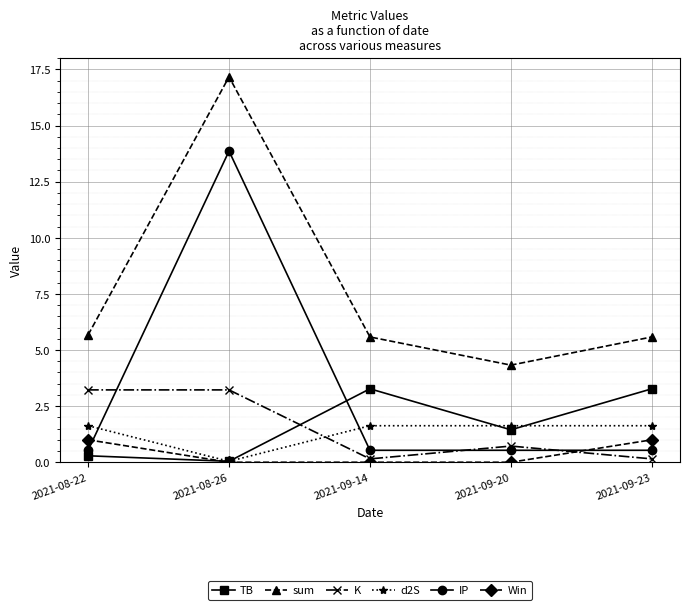

What is the maximum value for d2S?

1.6